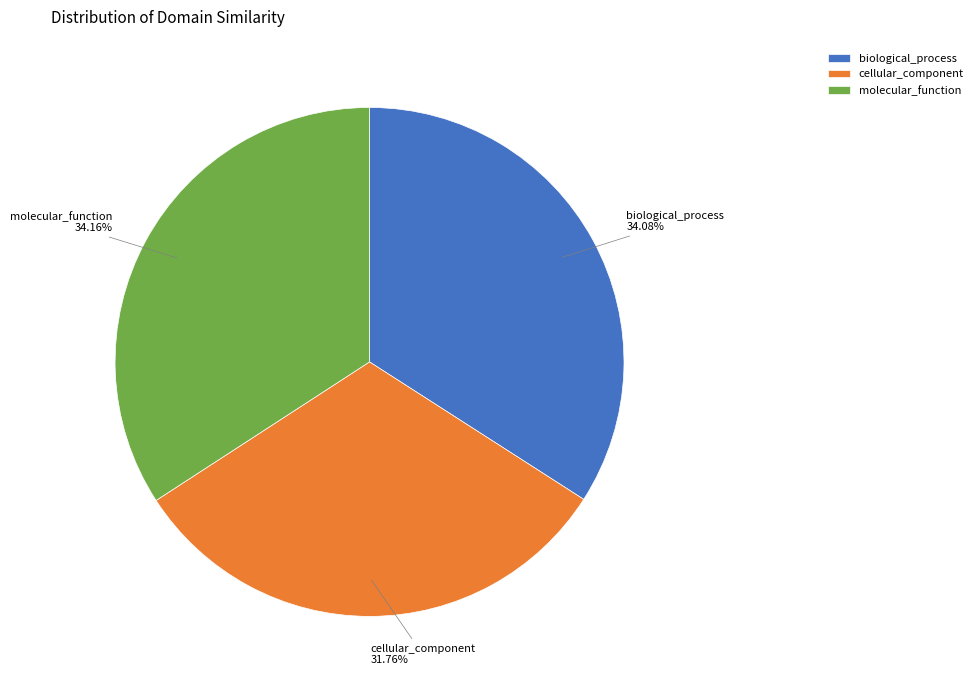

To the nearest percent, what portion does molecular_function represent?

34%